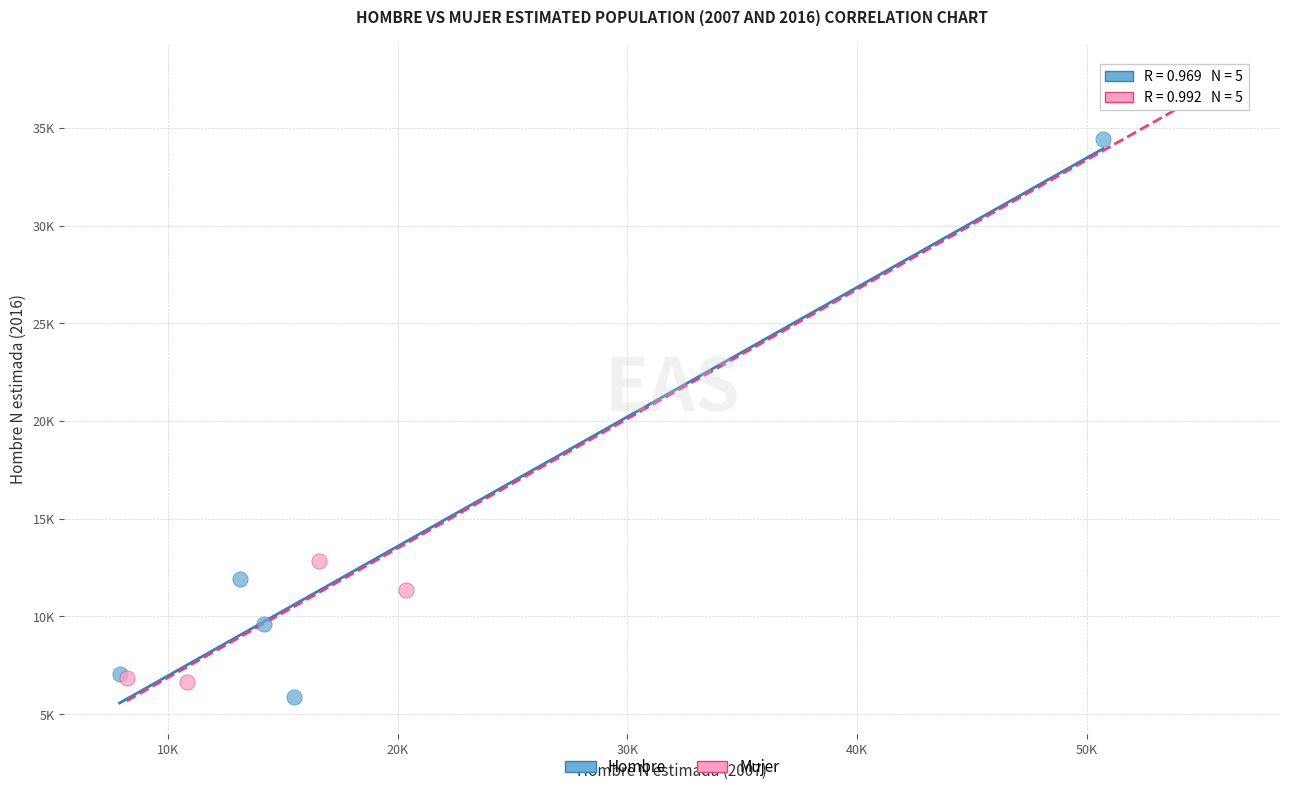

Which series has the largest Y range (max minus min)?

Mujer